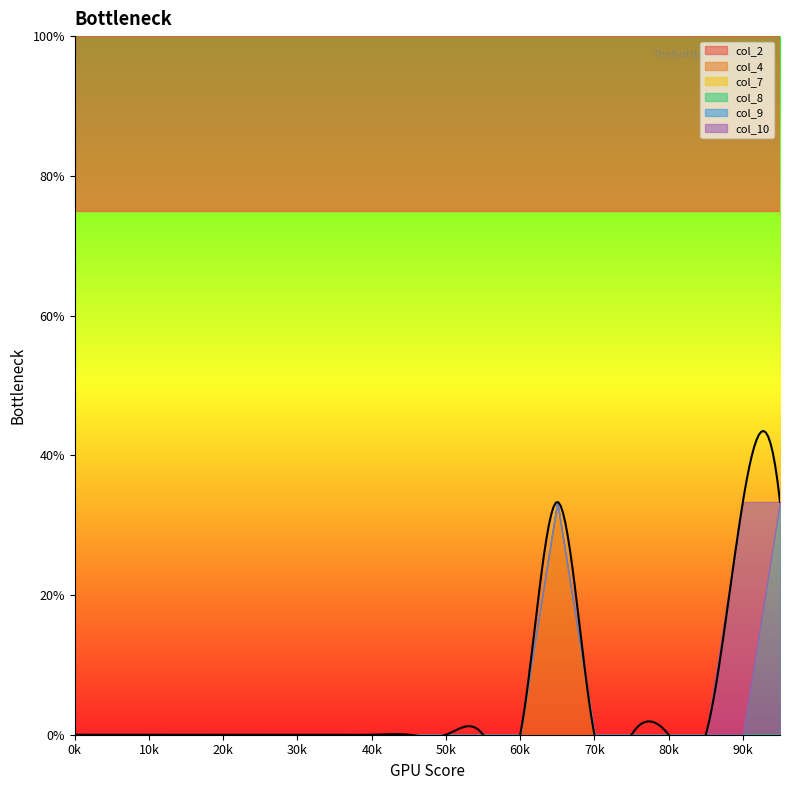

At which category is the sum across all series the highest?

65